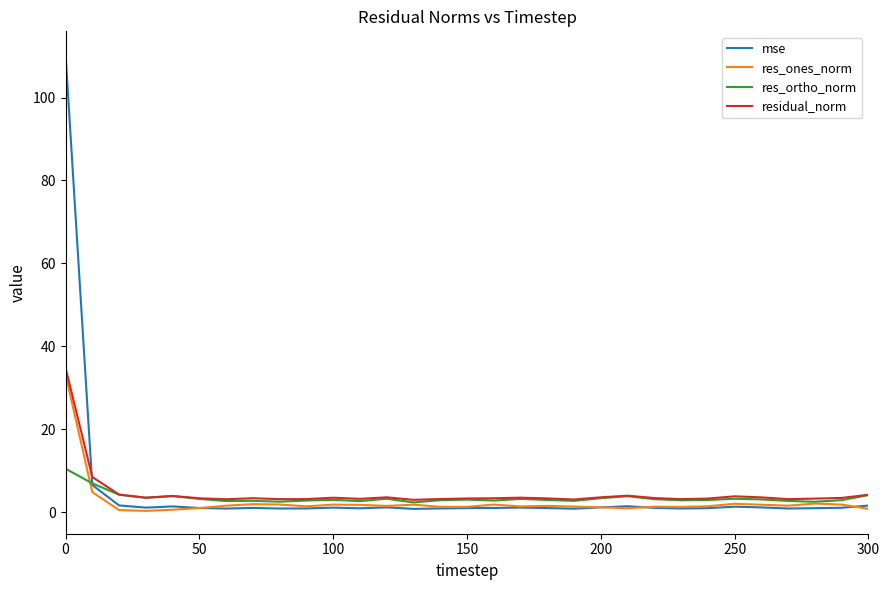

What is the highest value of the residual_norm series?

34.9